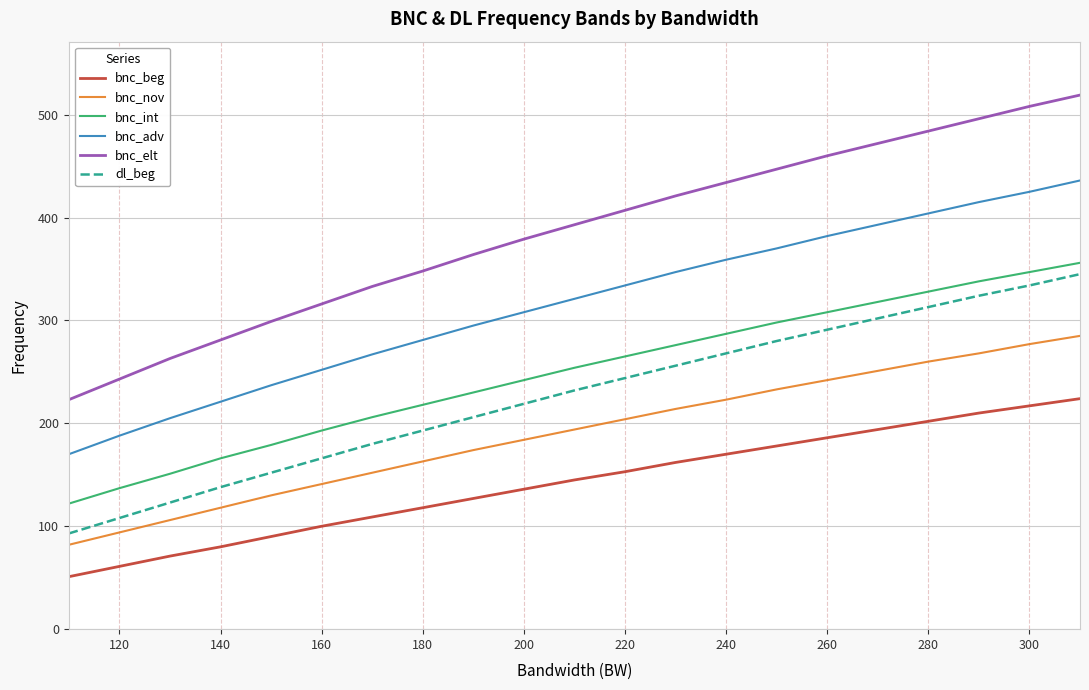

Which series has the largest total across all categories?

bnc_elt